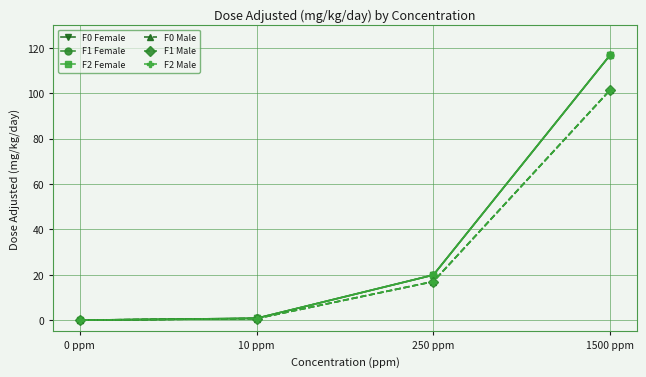

True or false: F2 Female and F0 Male cross at least once.

False